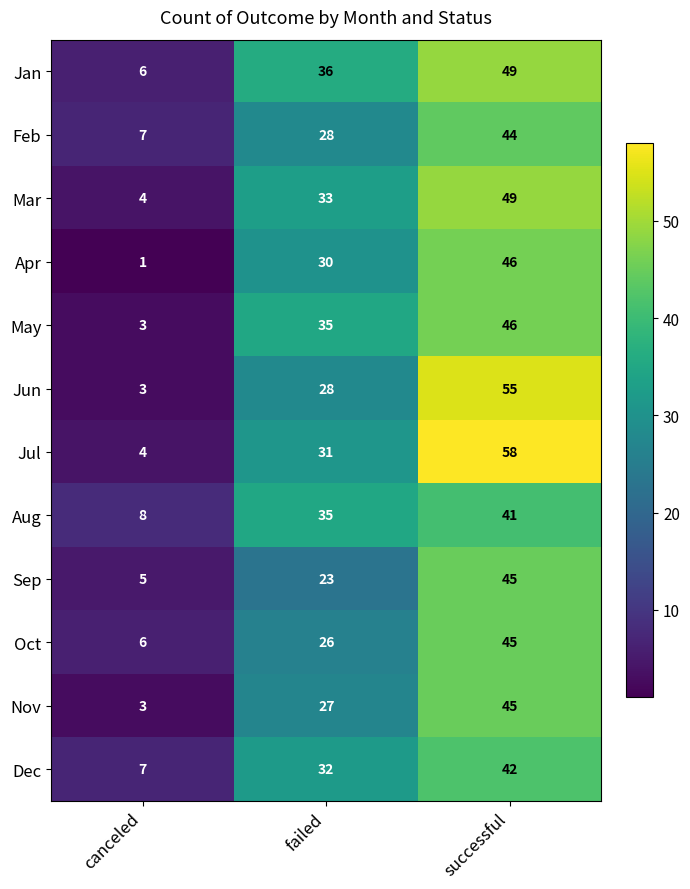

Which category has the highest value in the Feb series?

successful